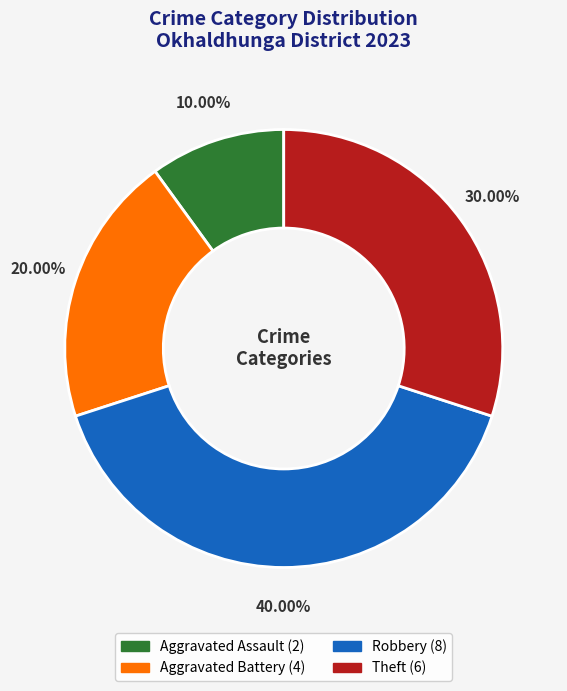

The Aggravated Battery slice represents 25% of the pie. True or false?

False